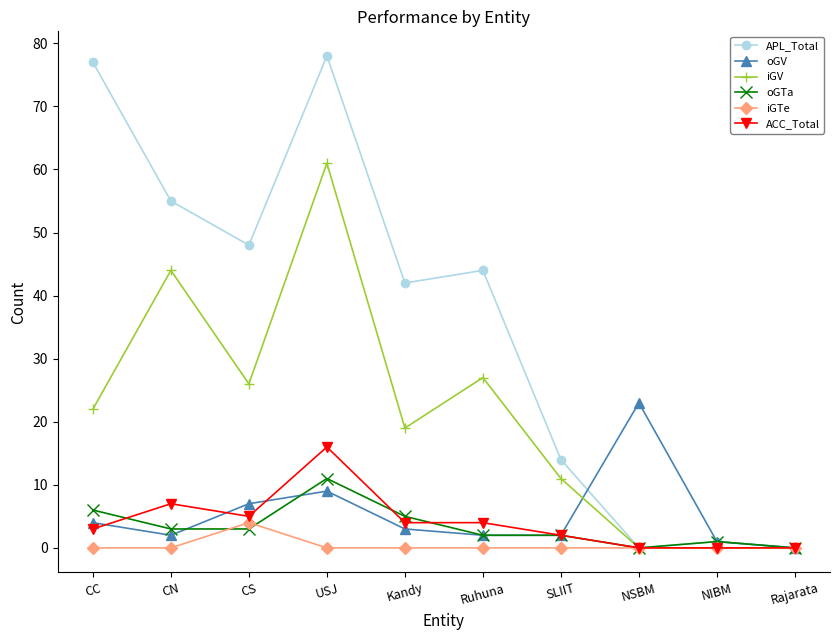

What is the label of the 8th point from the right?

CS